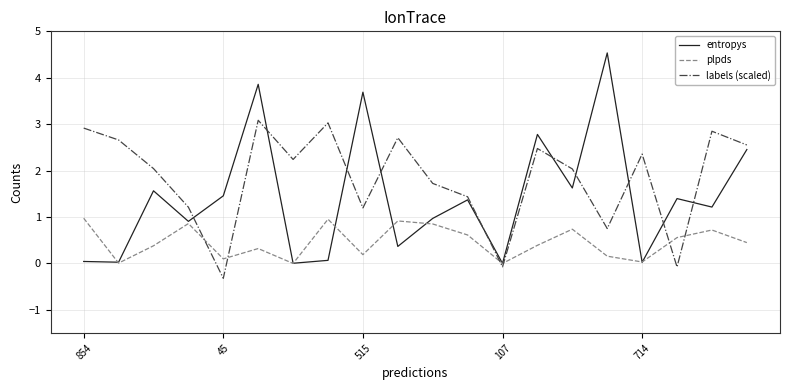

List the series in order of their peak value, highest first.

entropys, labels (scaled), plpds